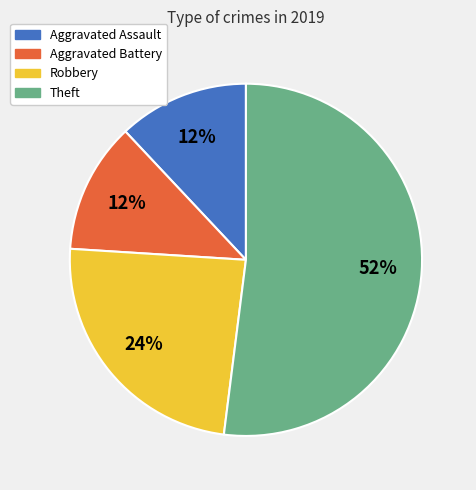

What is the largest slice in the pie chart?

Theft